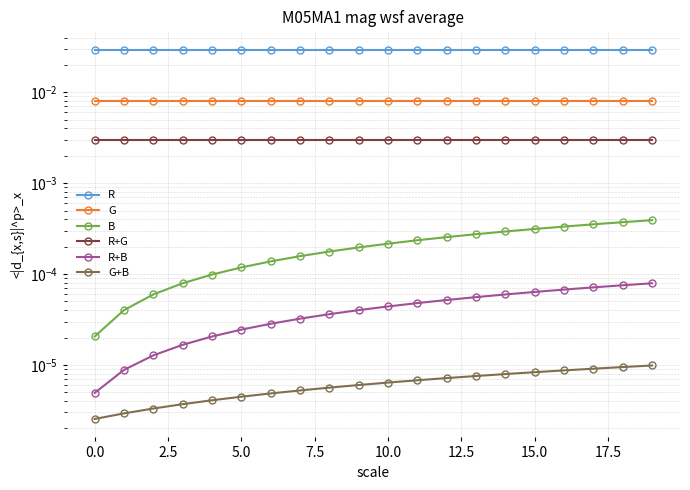

True or false: R+B has more than 0 points higher than both neighbors.

False